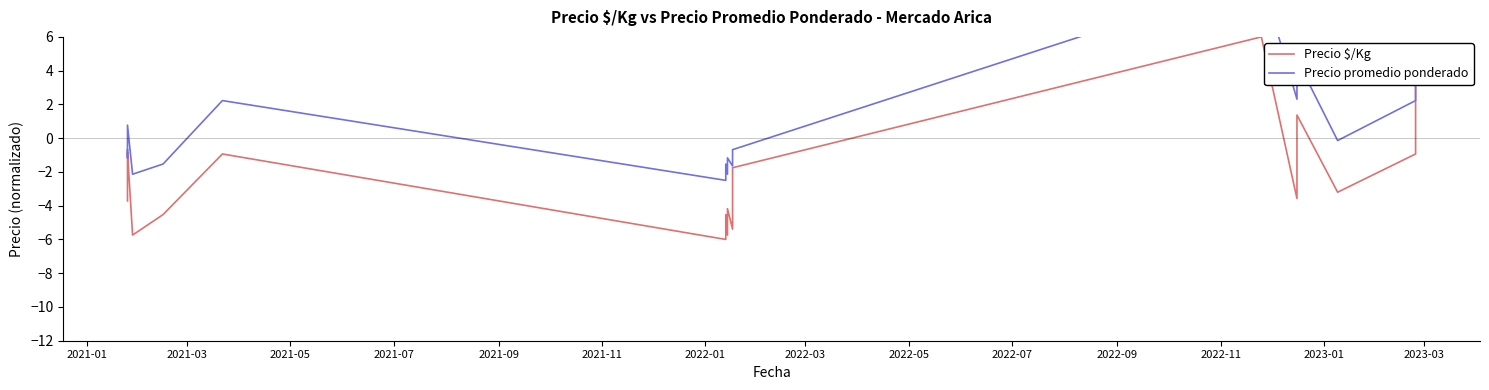

How many values in the Precio $/Kg series exceed -3?

9